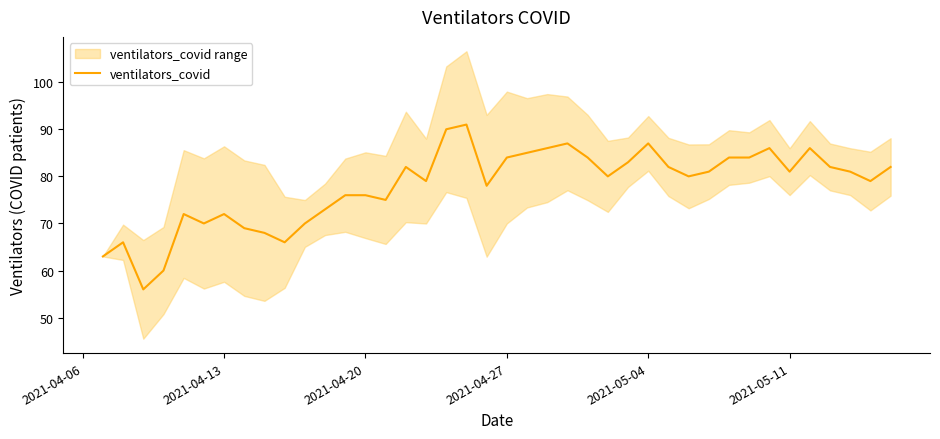

What is the maximum value for ventilators_covid?

91